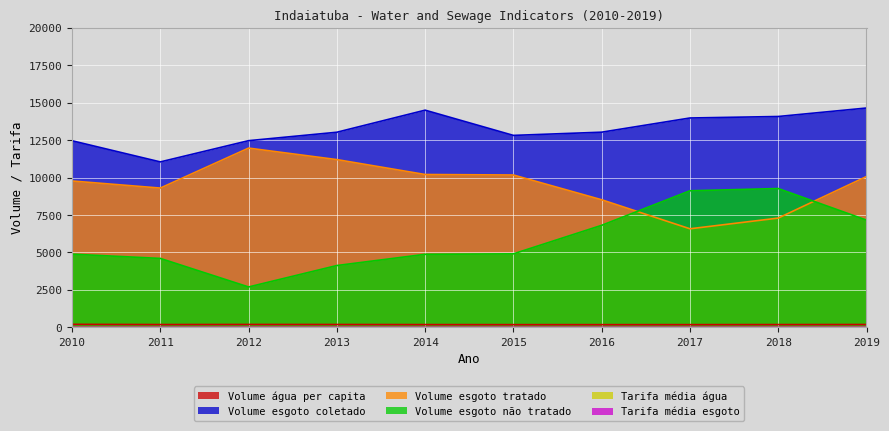

Where does the Volume_de_esgoto_coletado series first go above 13029?

2014